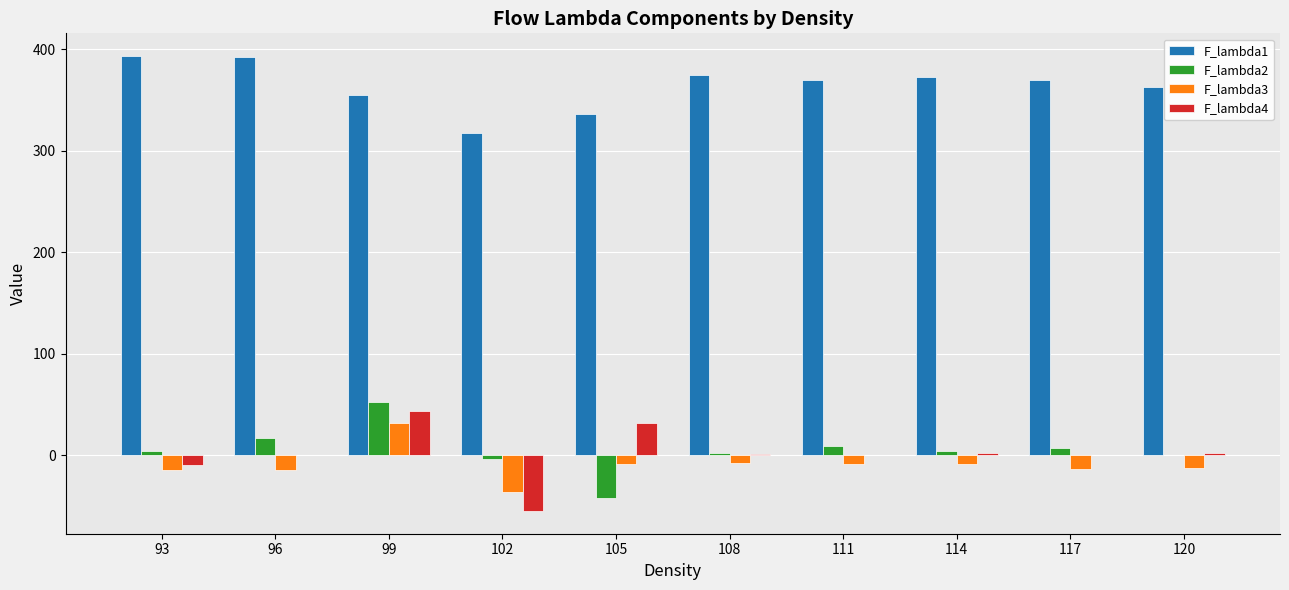

What is the maximum value shown in the chart?

393.5